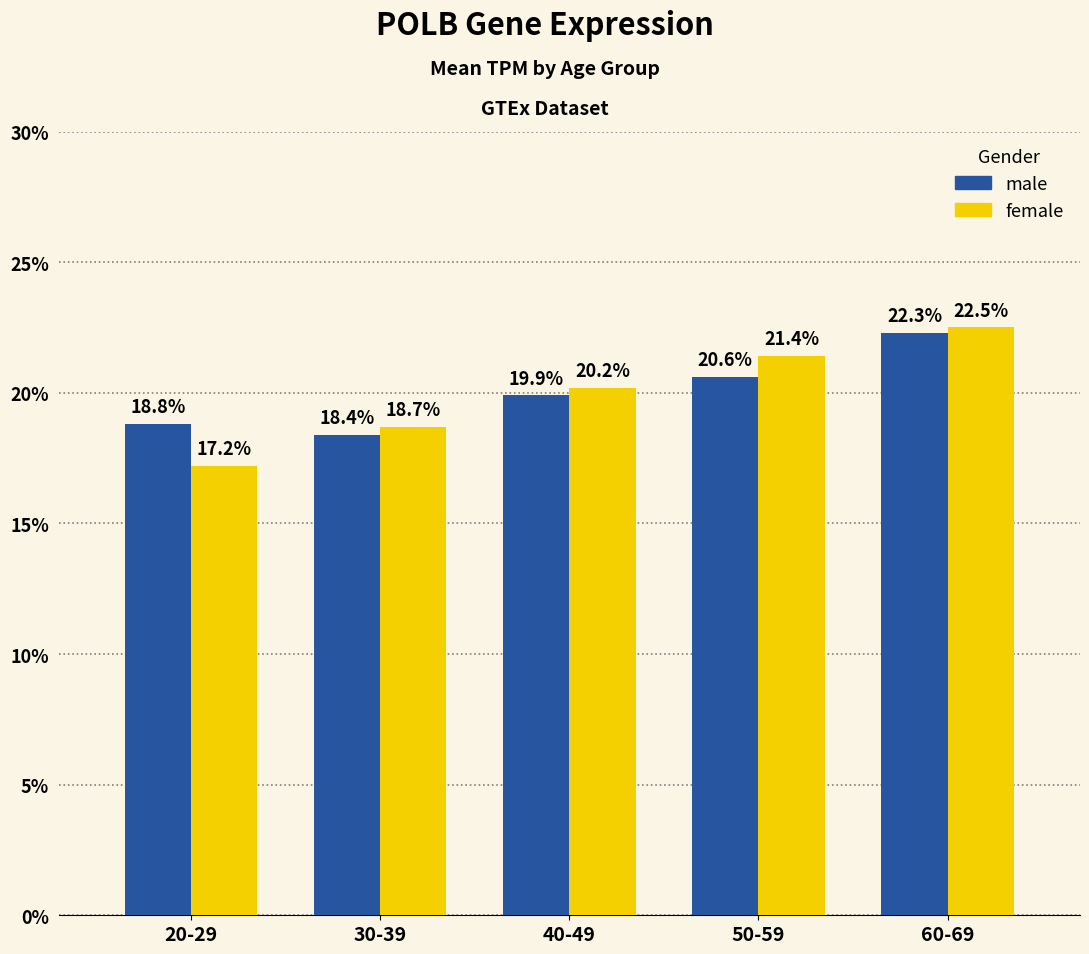

Which series changed the most between 30-39 and 50-59?

female